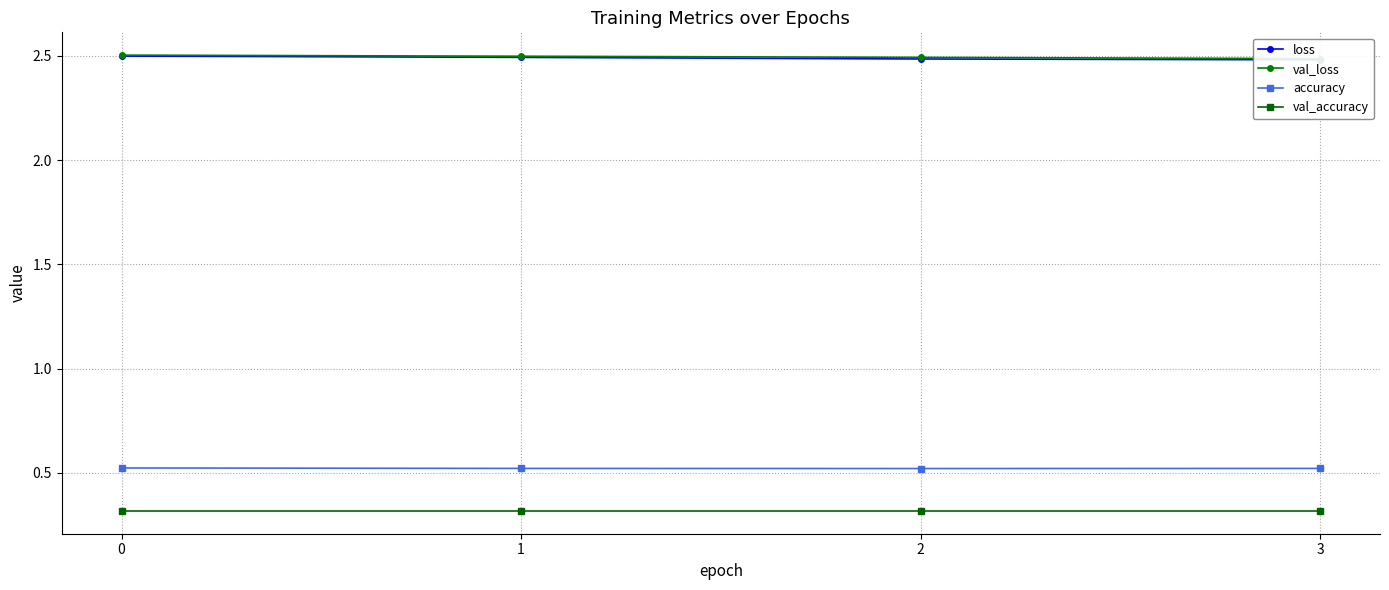

Reading left to right, transcribe all the data shown in this chart.

loss: 2.5	2.5	2.5	2.5
val_loss: 2.5	2.5	2.5	2.5
accuracy: 0.5	0.5	0.5	0.5
val_accuracy: 0.3	0.3	0.3	0.3